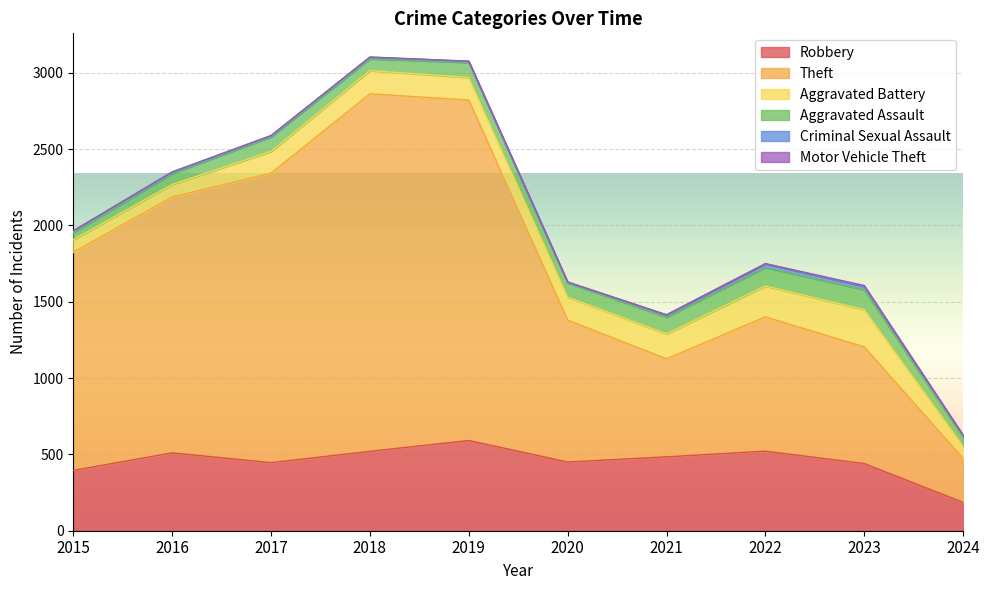

What is the value of the Aggravated Battery point at the 10th from the left?

81